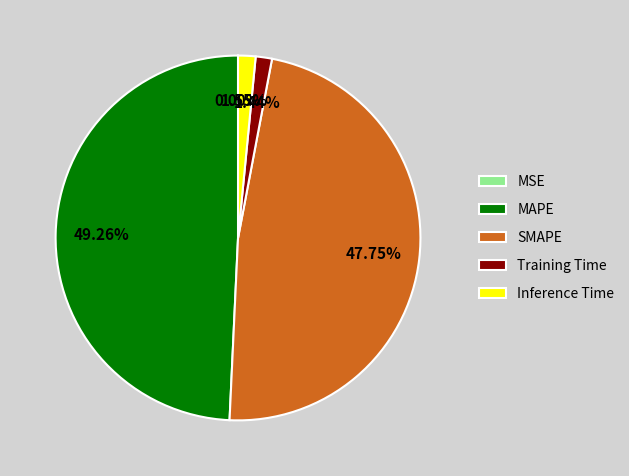

What portion of the pie excludes SMAPE?

52.2%